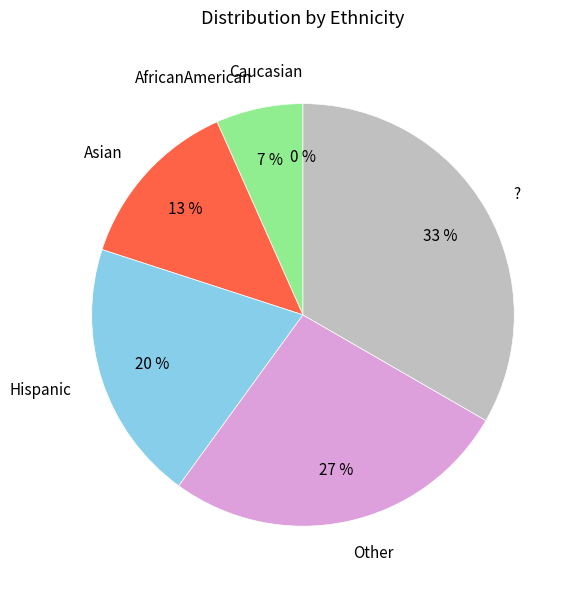

True or false: Caucasian accounts for 0% of the total.

True